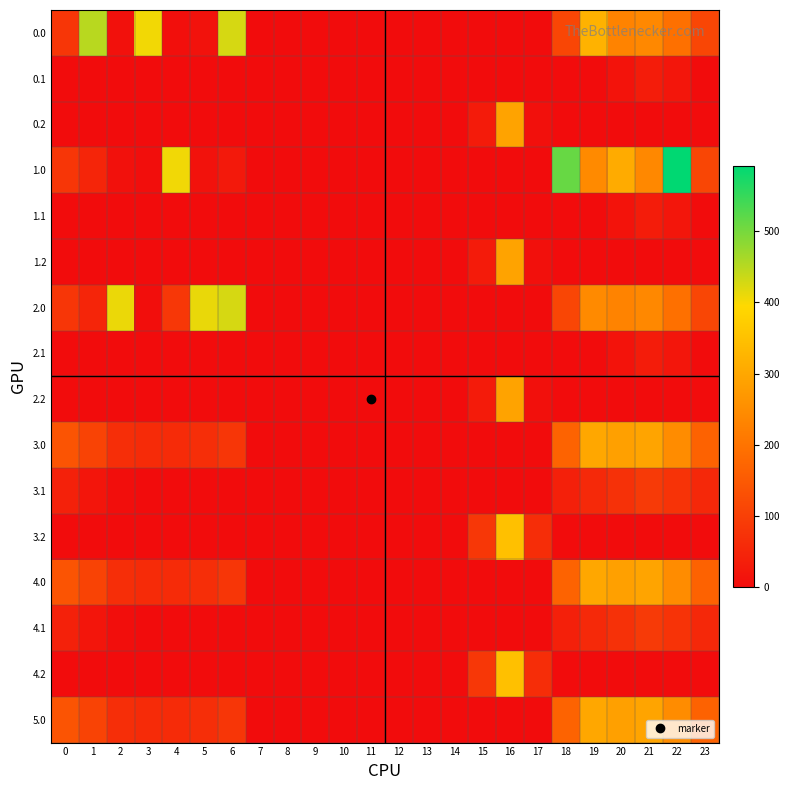

At which category does the chart reach its minimum across all series?

7